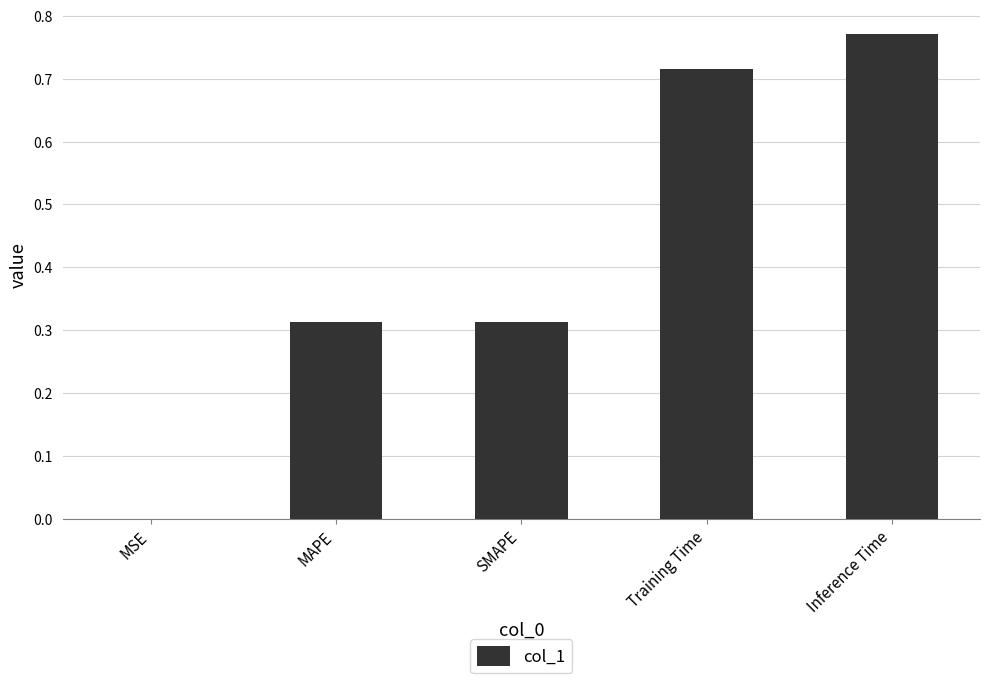

The value at SMAPE is 0.5. True or false?

False